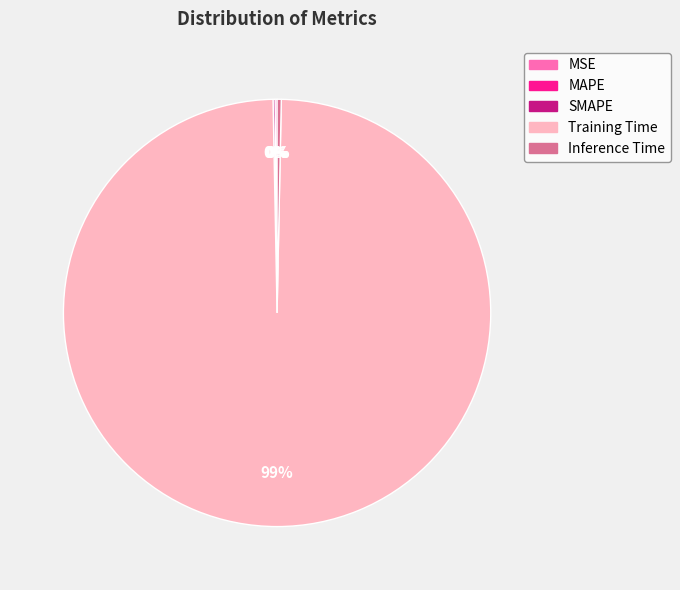

Is it true that Training Time is 99% of the pie?

True